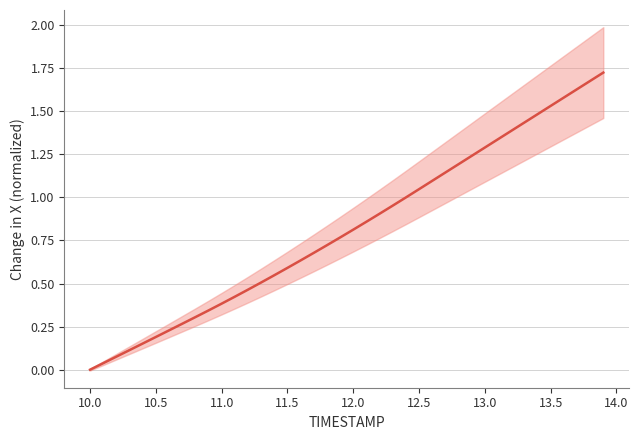

How many values exceed 0?

39